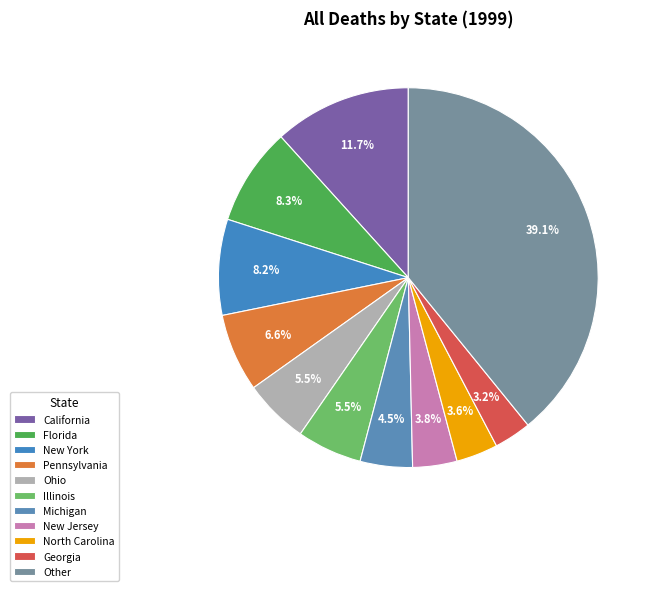

To the nearest percent, what percentage of the pie is New Jersey?

4%